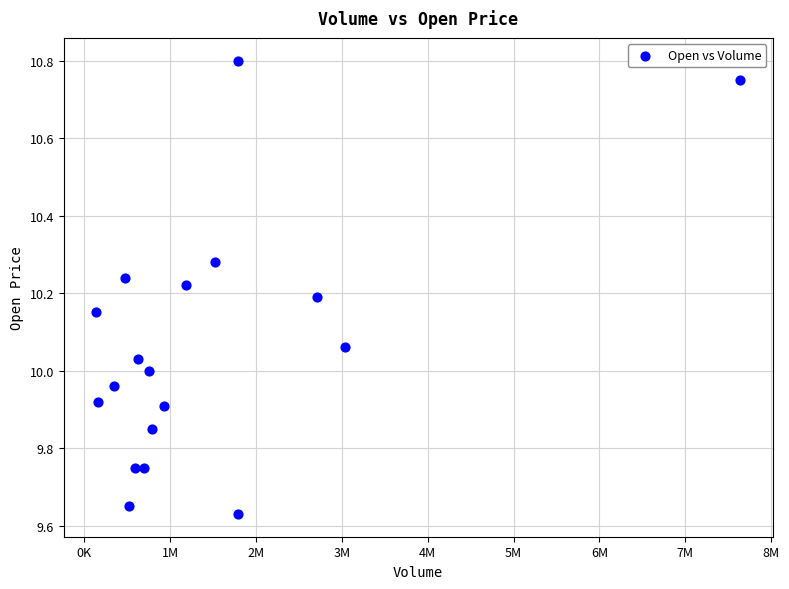

What is the range of X values (max minus min)?

7505300.0